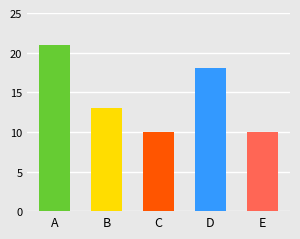

What is the minimum value shown in the chart?

10